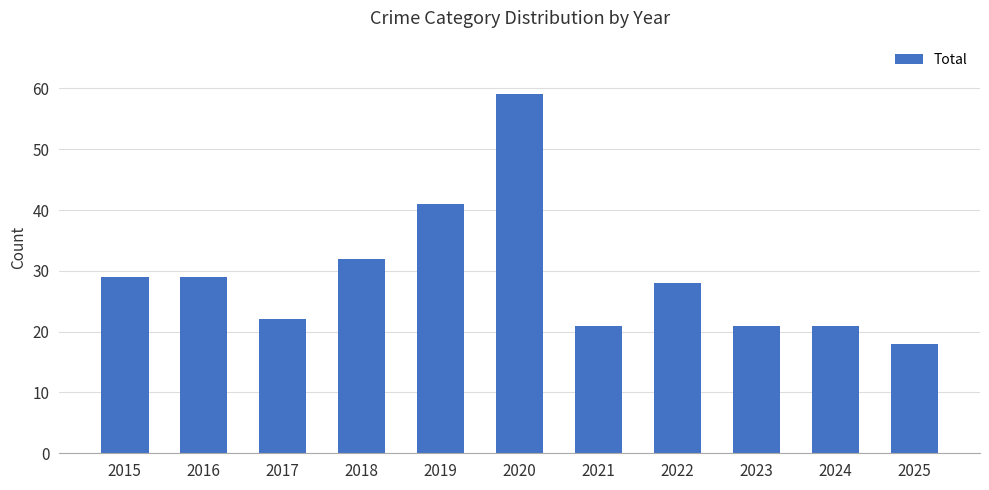

True or false: the data shows 41 at 2019.

True